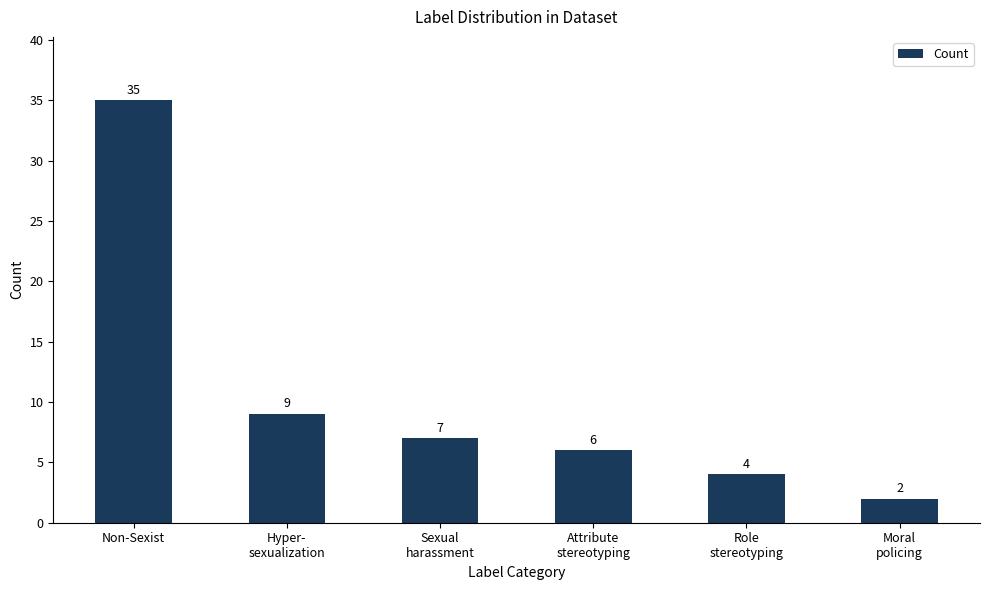

What is the label of the 3rd bar from the left?

Sexual
harassment